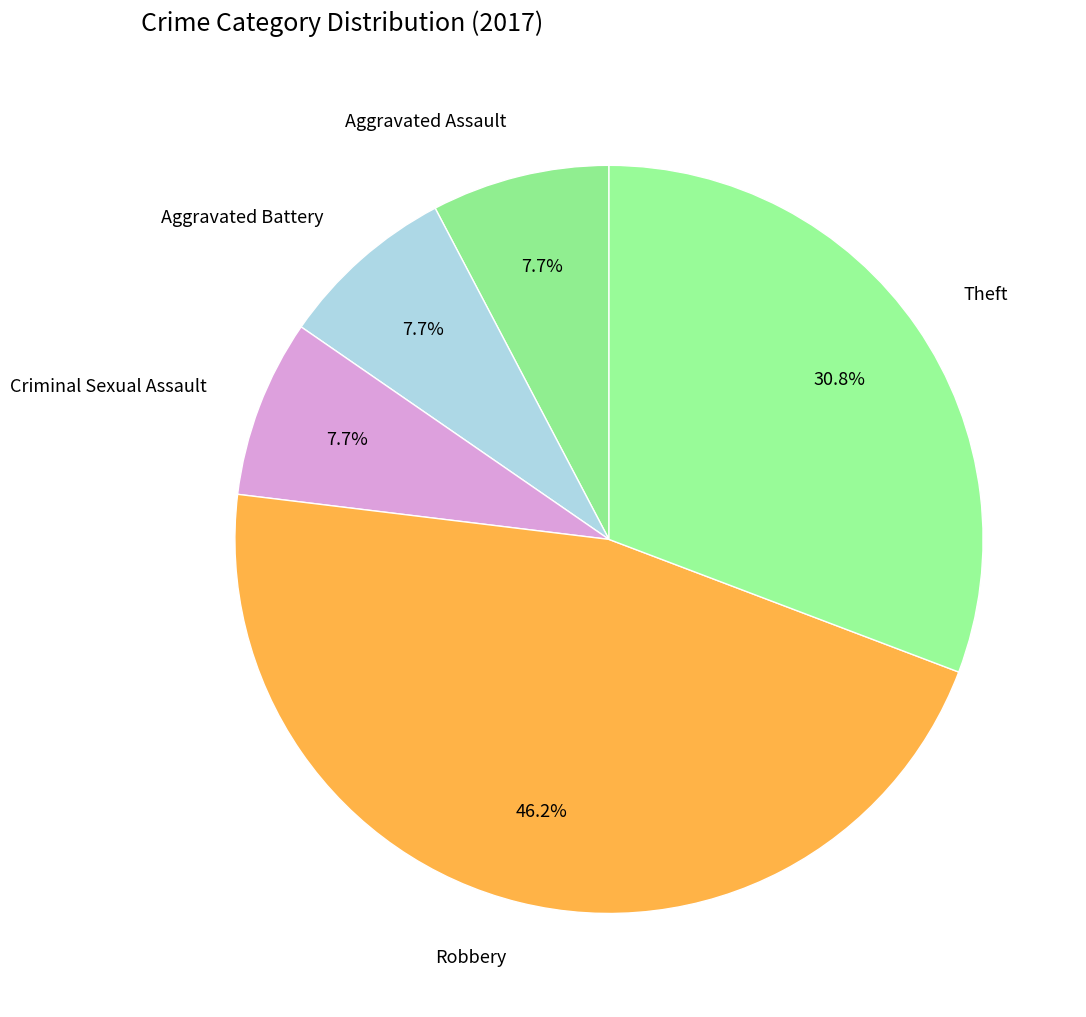

Is the sum of Aggravated Battery and Aggravated Assault greater than half?

No